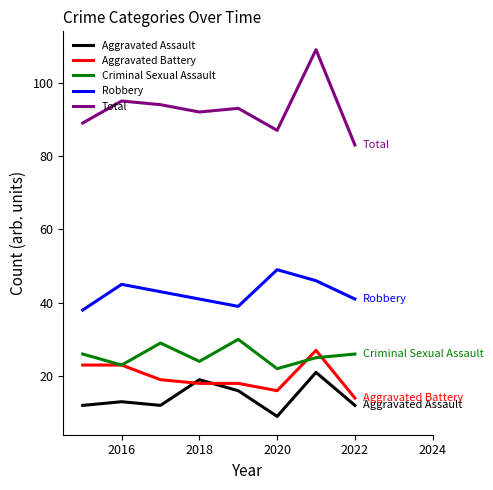

What is the minimum value shown in the chart?

9